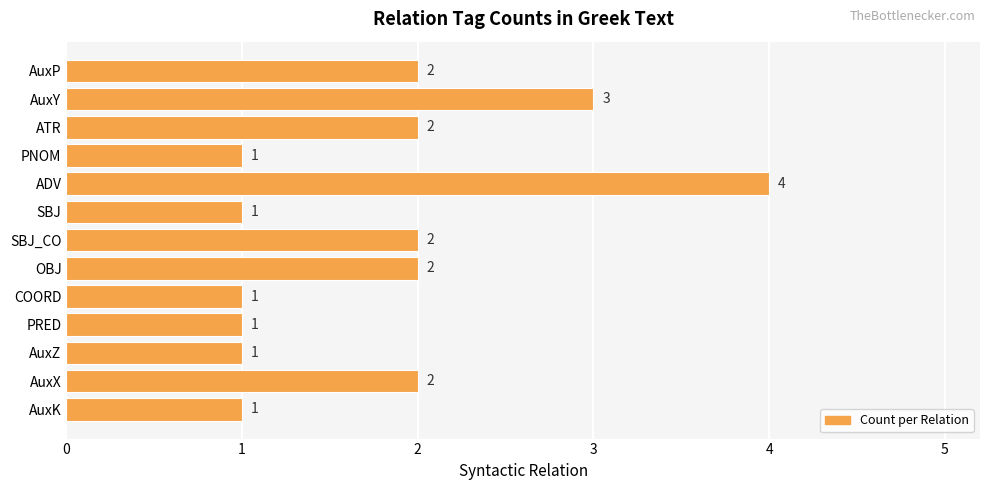

What is the ratio of the value at COORD to the value at ATR?

0.5